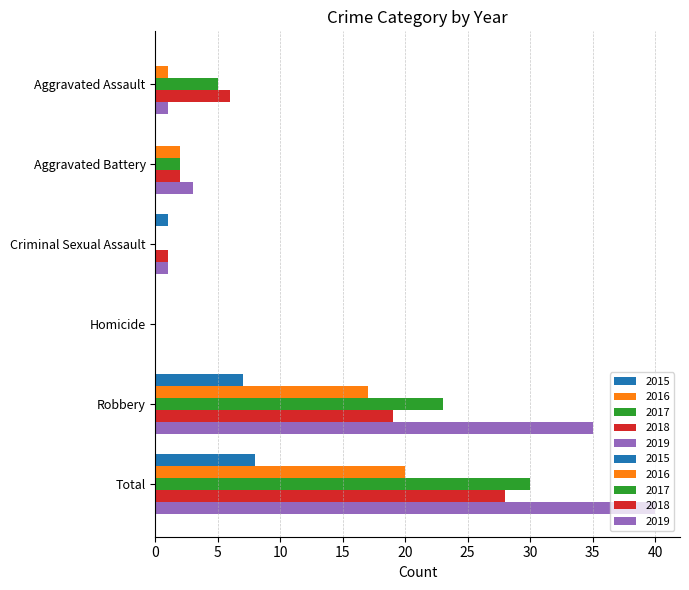

Is it true that 2017 equals 0 at Homicide?

True